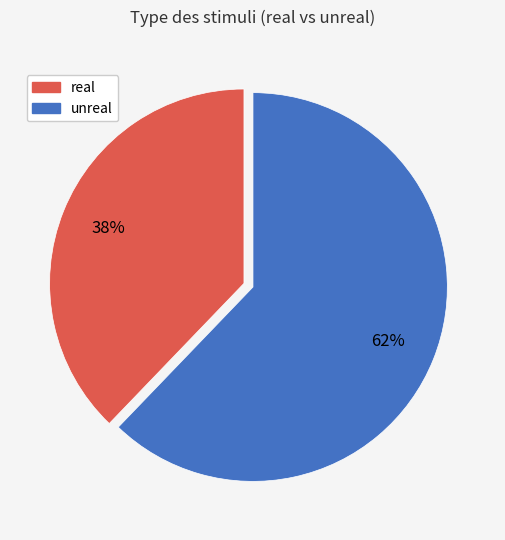

What is the largest slice in the pie chart?

unreal